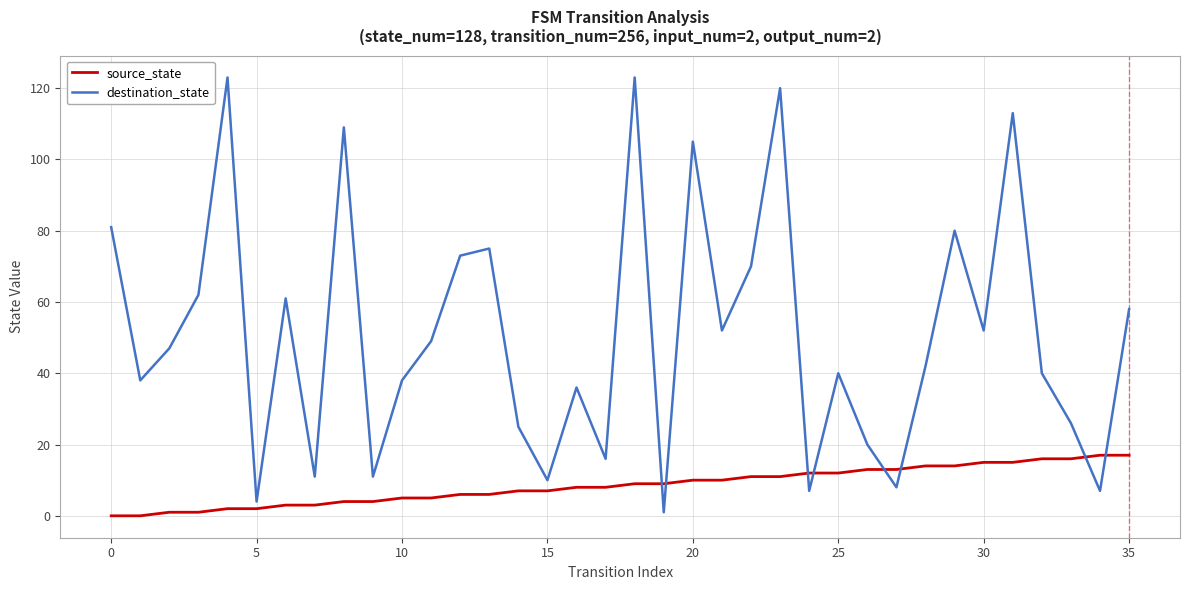

Reading right to left, extract all data points from this chart.

source_state: 17	17	16	16	15	15	14	14	13	13	12	12	11	11	10	10	9	9	8	8	7	7	6	6	5	5	4	4	3	3	2	2	1	1	0	0
destination_state: 58	7	26	40	113	52	80	42	8	20	40	7	120	70	52	105	1	123	16	36	10	25	75	73	49	38	11	109	11	61	4	123	62	47	38	81